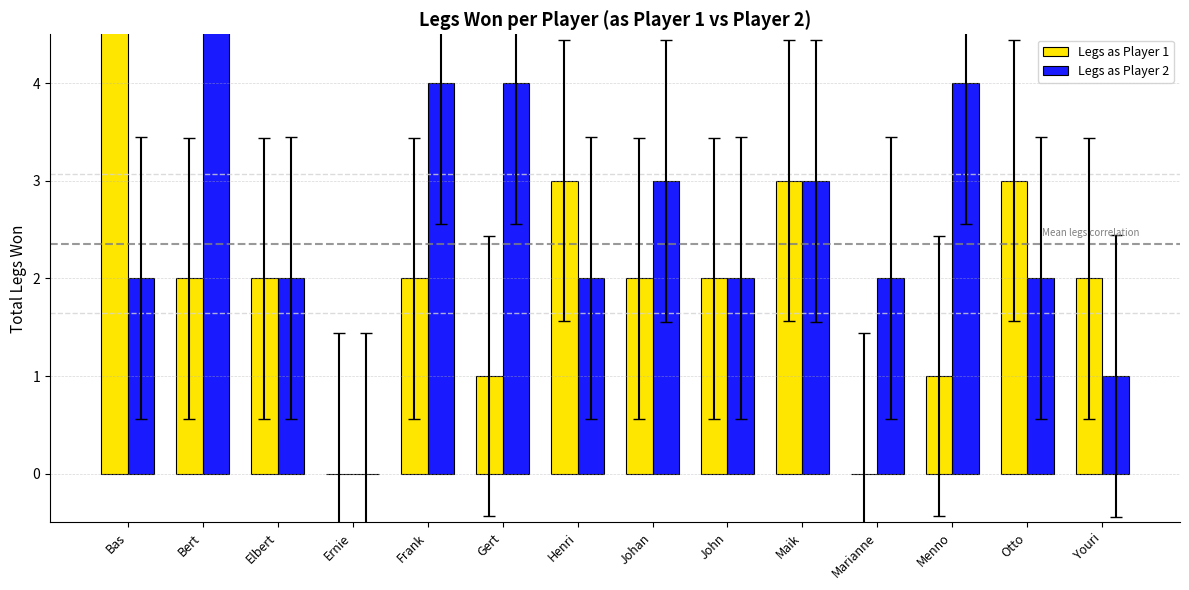

What is the label of the 3rd bar from the left?

Elbert